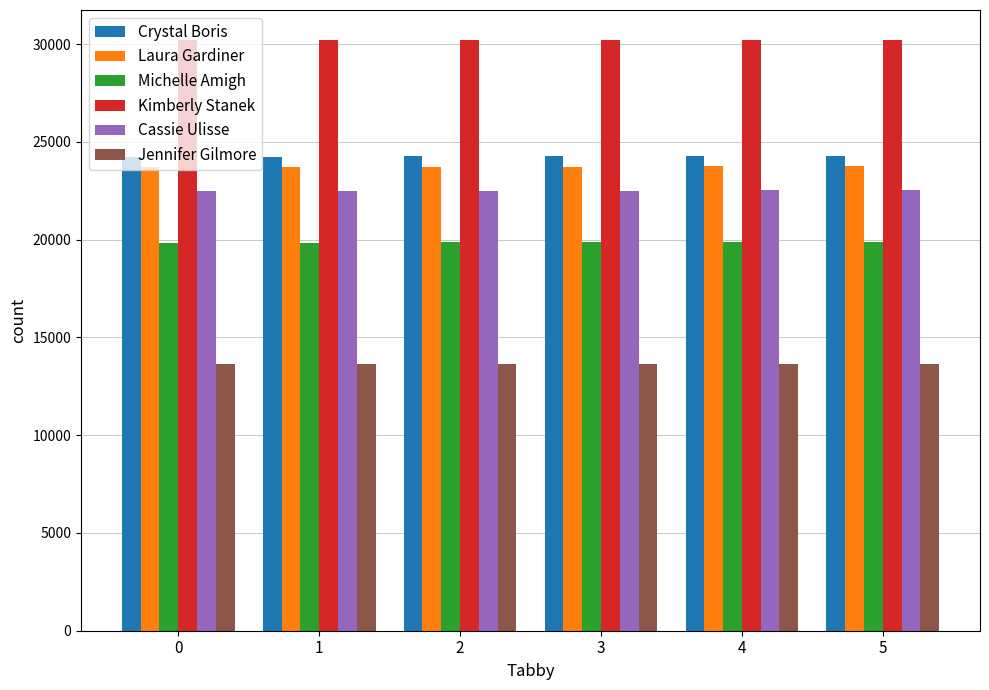

What is the value of the Michelle Amigh bar at the 2nd from the left?

19853